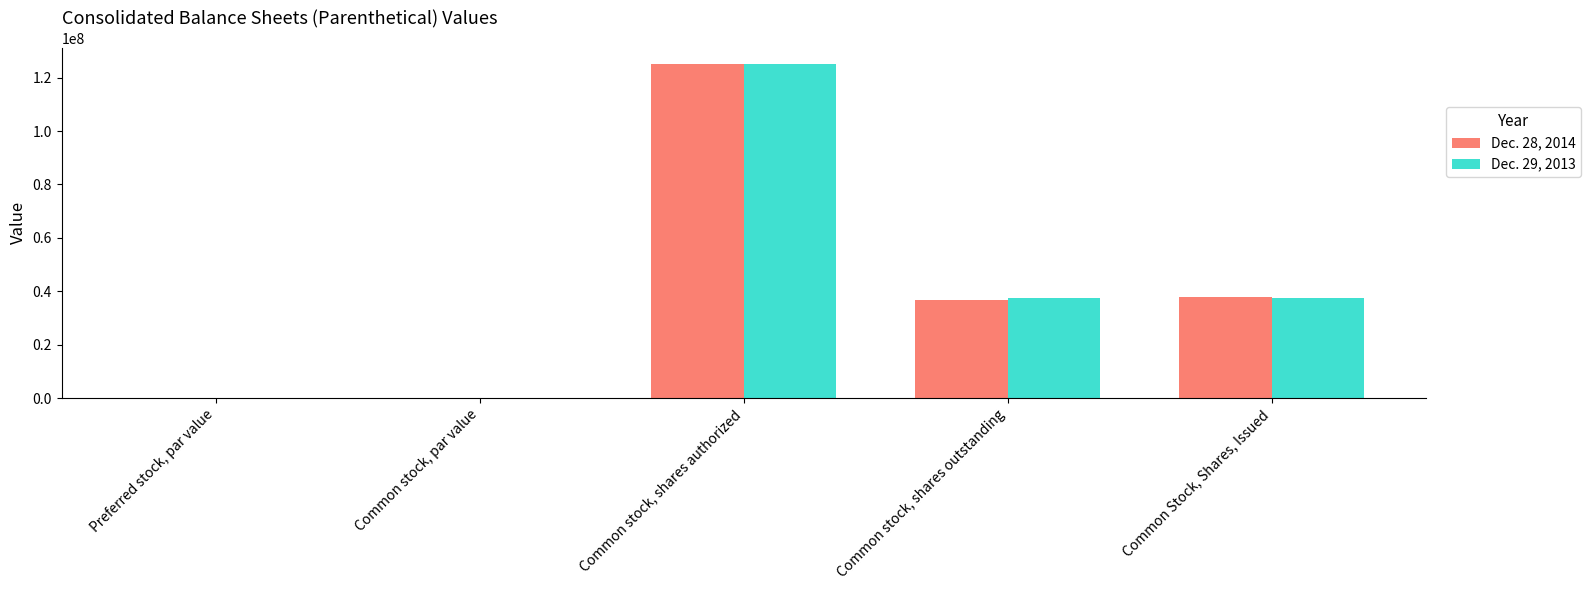

What is the highest value of the Dec. 28, 2014 series?

125000000.0